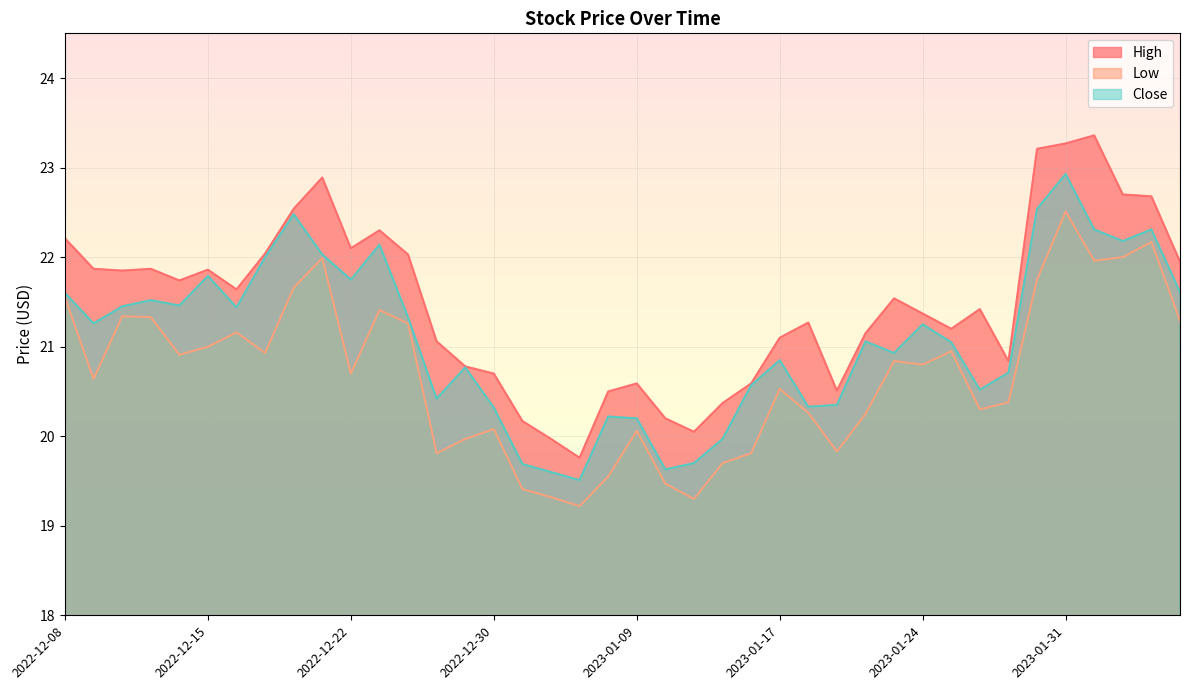

What position from the right is 2023-01-11?

18